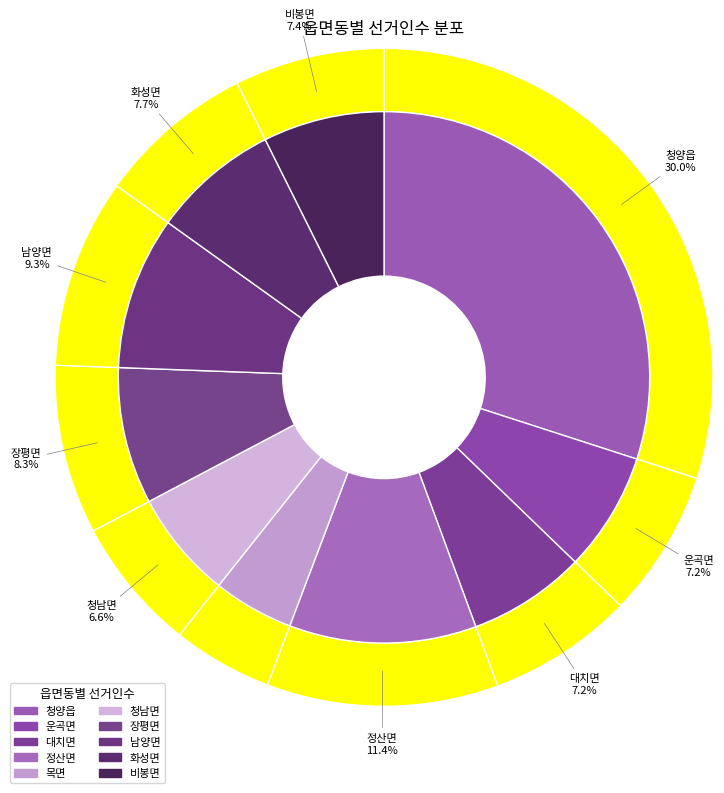

How many segments does this pie chart have?

10